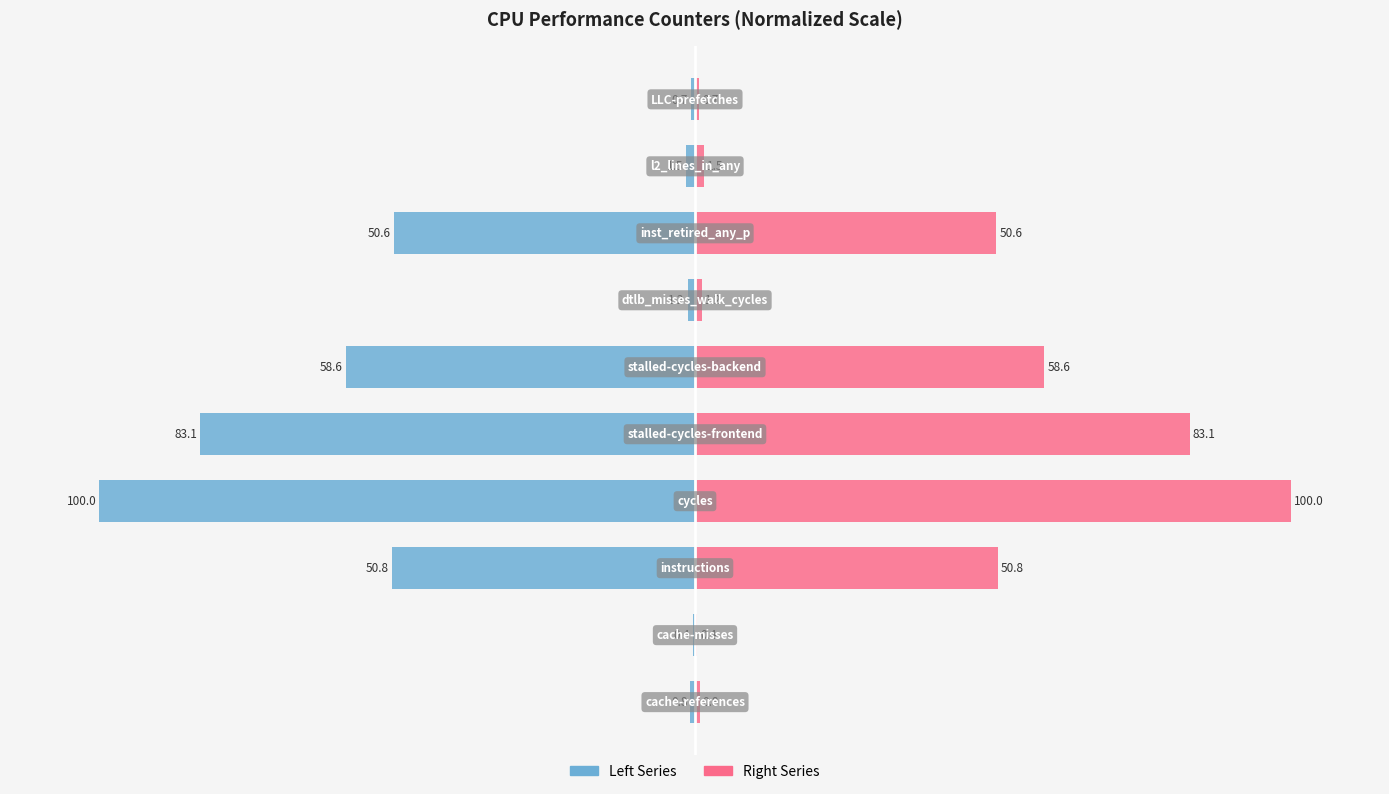

Reading left to right, transcribe all the data shown in this chart.

Left Series: 0=-0.8	1=-0.4	2=-50.8	3=-100.0	4=-83.1	5=-58.6	6=-1.2	7=-50.6	8=-1.5	9=-0.7
Right Series: 0=0.8	1=0.4	2=50.8	3=100.0	4=83.1	5=58.6	6=1.2	7=50.6	8=1.5	9=0.7